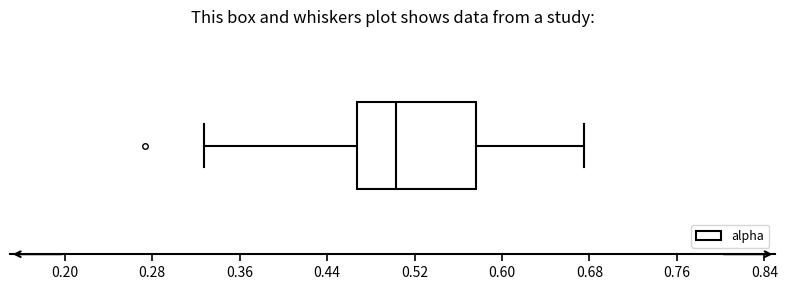

Transcribe this box plot: give where the median line is, the range the box spans, and where the two whiskers end, as read against the x-axis. The values are not printed on the chart, so give them approximately, as read against the axis.

median 0.50, box 0.47 to 0.58, whiskers 0.33 to 0.68